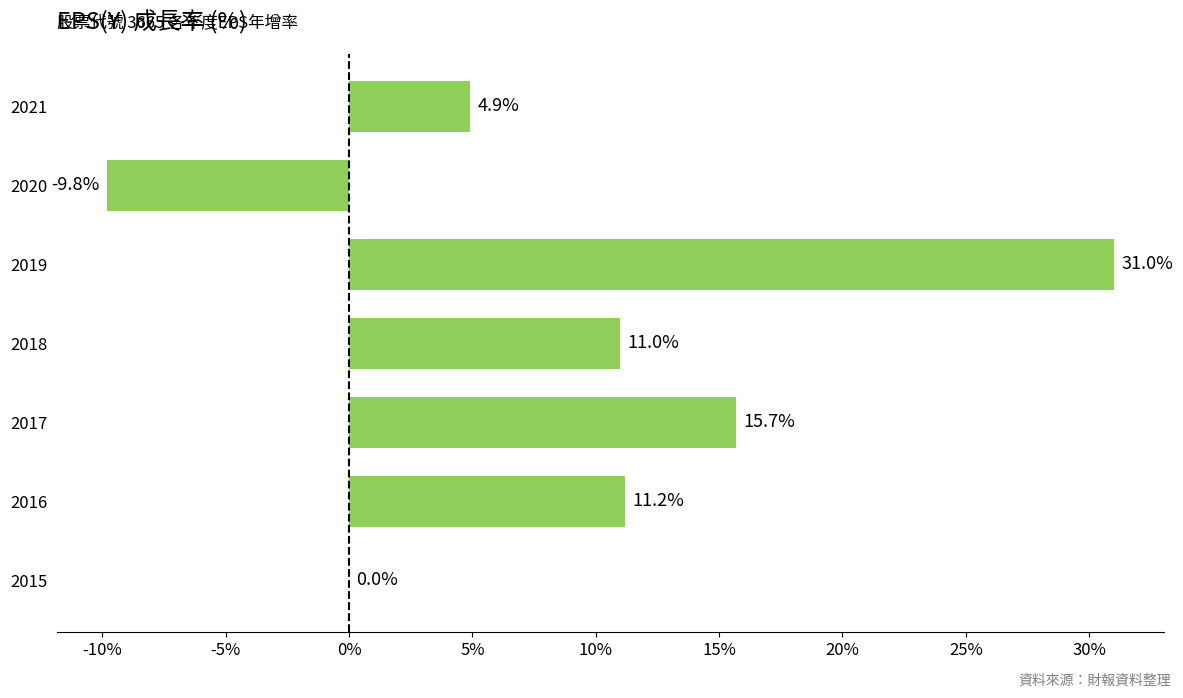

Which label corresponds to the largest value in the chart?

2019